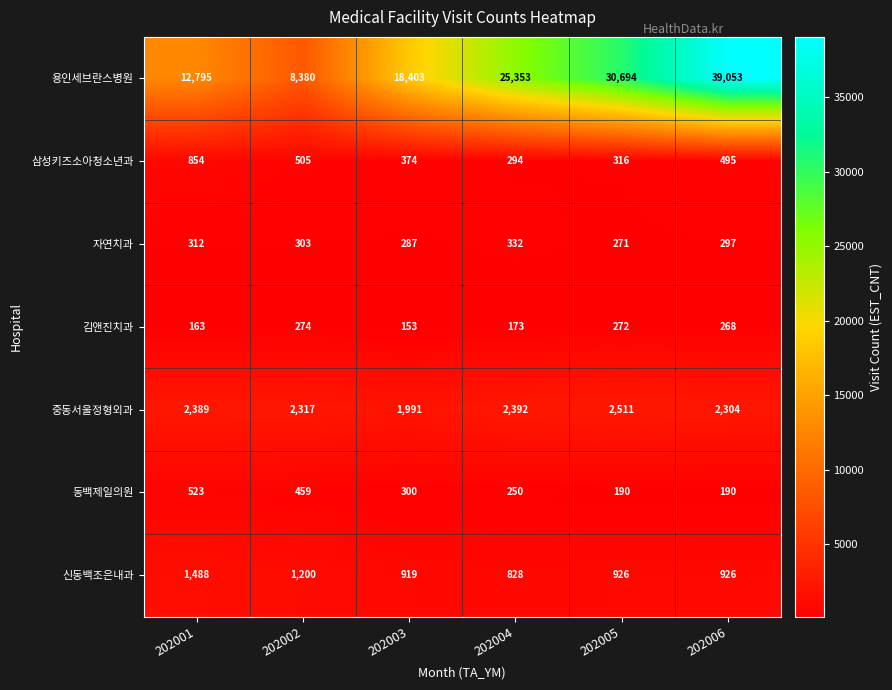

What is the difference between the second highest and second lowest values in the 김앤진치과 series?

109